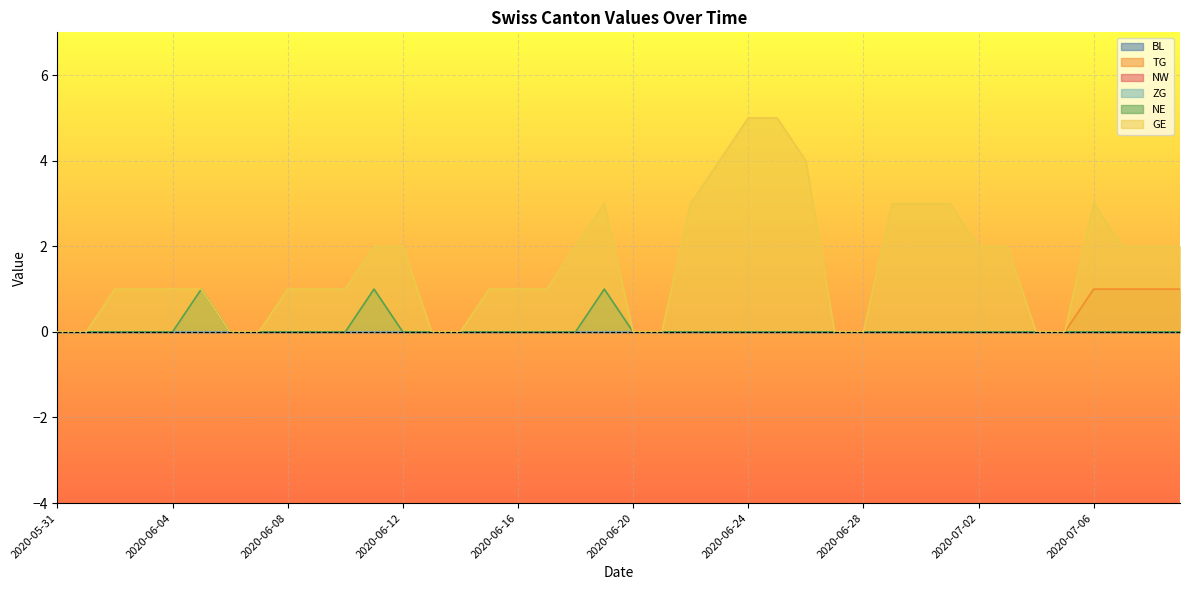

At how many categories does at least one series exceed 2?

10